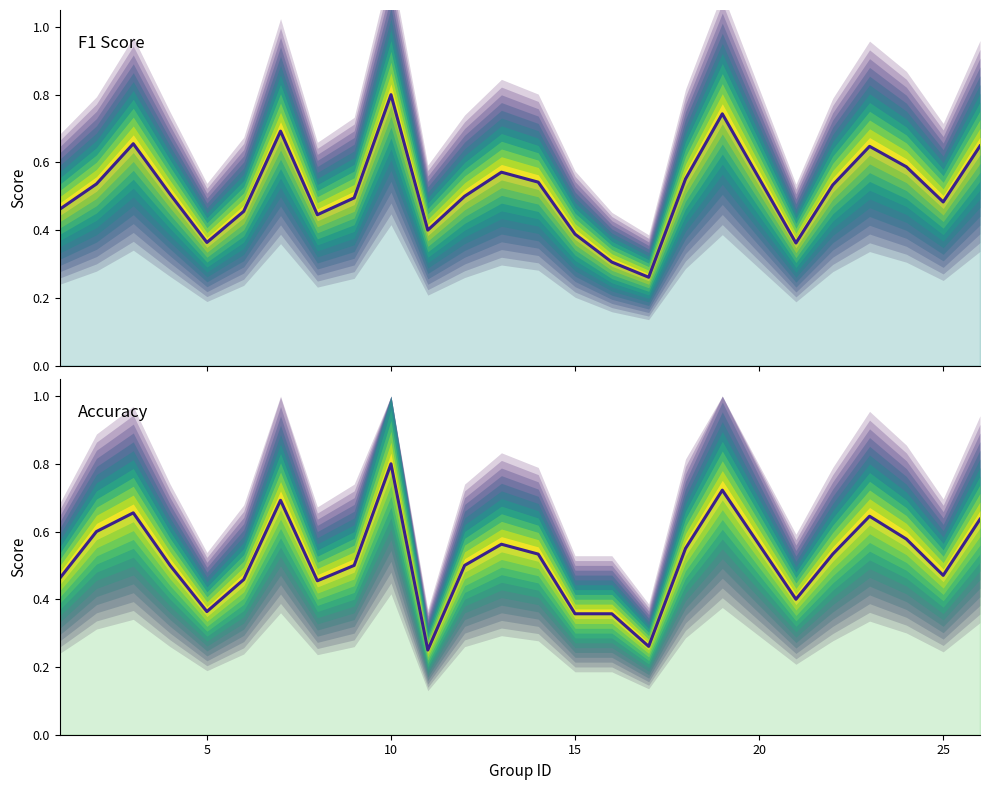

What are all the series names shown in the legend?

f1, accuracy